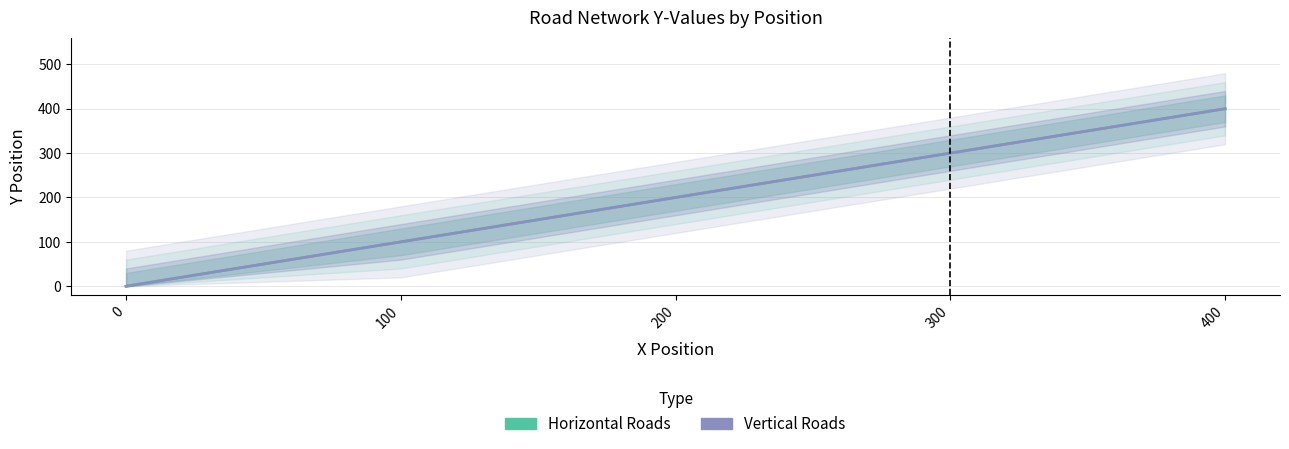

How many values in Vertical Roads are above zero?

4